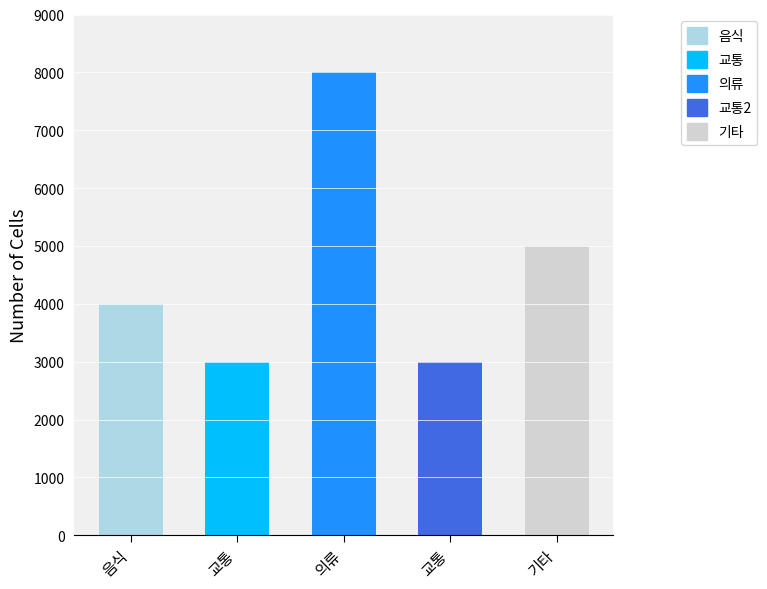

How many values are below 4000?

2